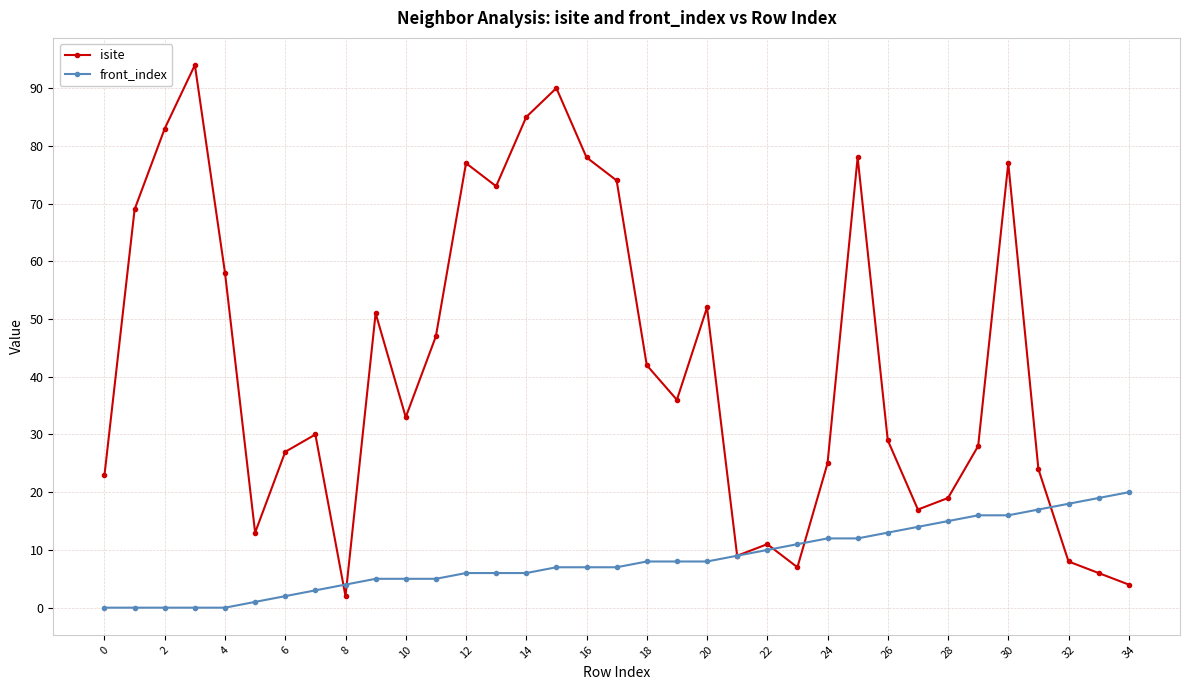

At how many categories does at least one series exceed 66?

11